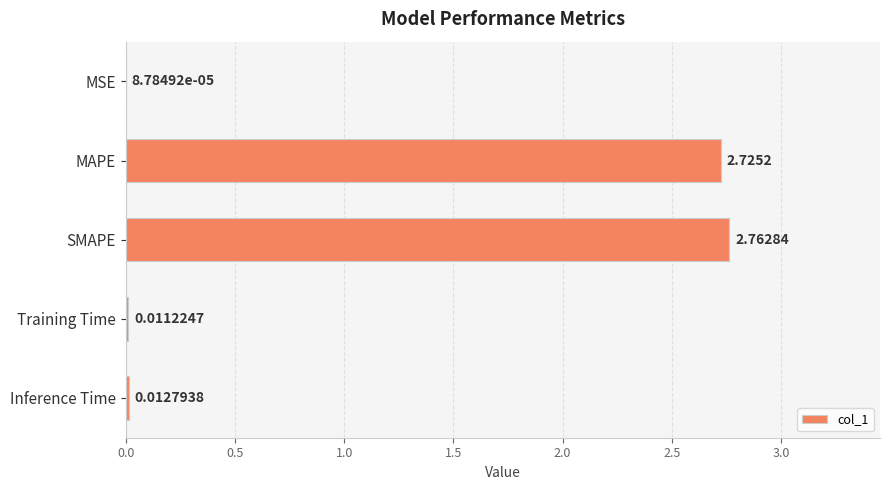

Which label corresponds to the largest value in the chart?

SMAPE